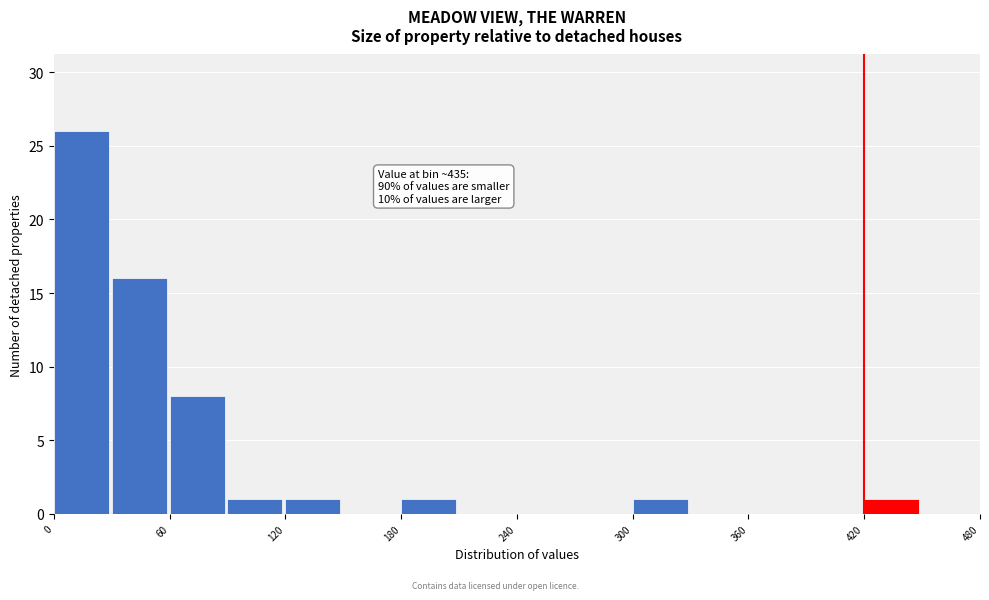

Read against the x-axis, roughly where is the centre of the tallest bar?

10